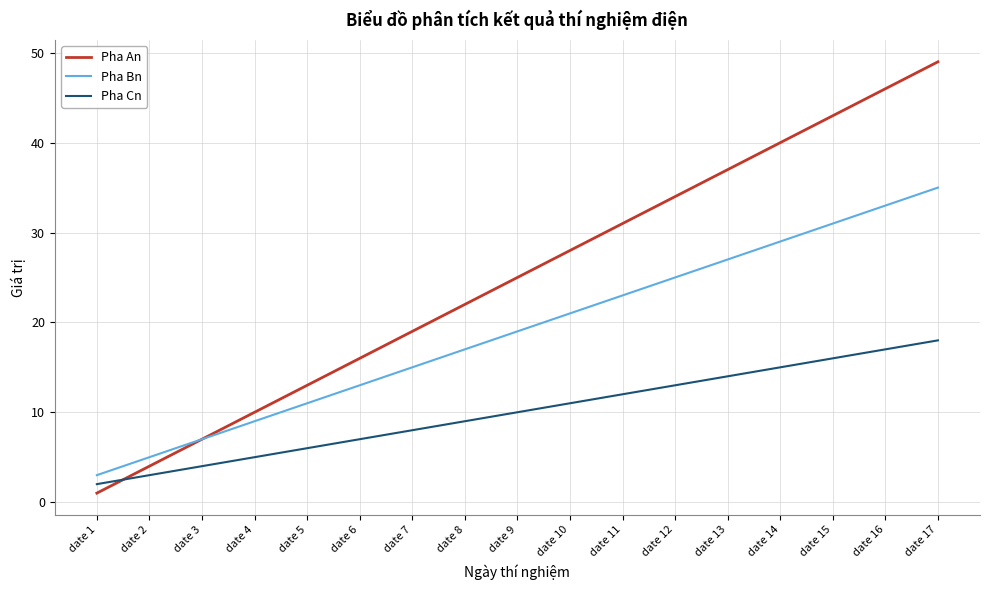

List the labels in order of Pha An value, largest first.

date 17, date 16, date 15, date 14, date 13, date 12, date 11, date 10, date 9, date 8, date 7, date 6, date 5, date 4, date 3, date 2, date 1